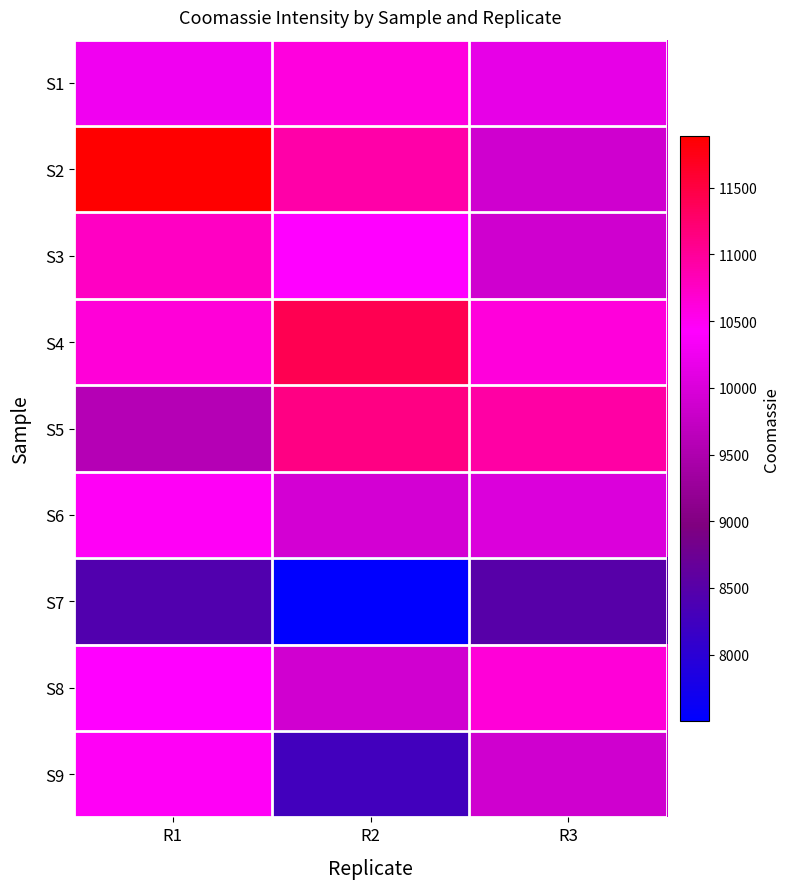

Rank the series at R3 from lowest to highest value.

S7, S9, S2, S3, S6, S1, S4, S8, S5